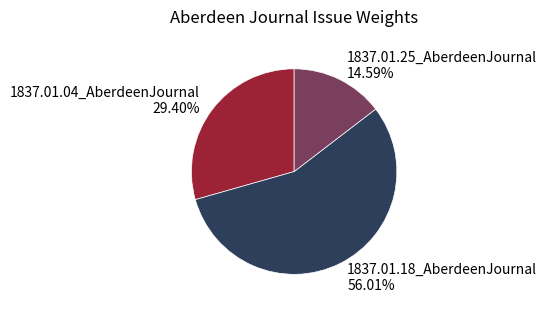

Does any single category account for the majority?

Yes